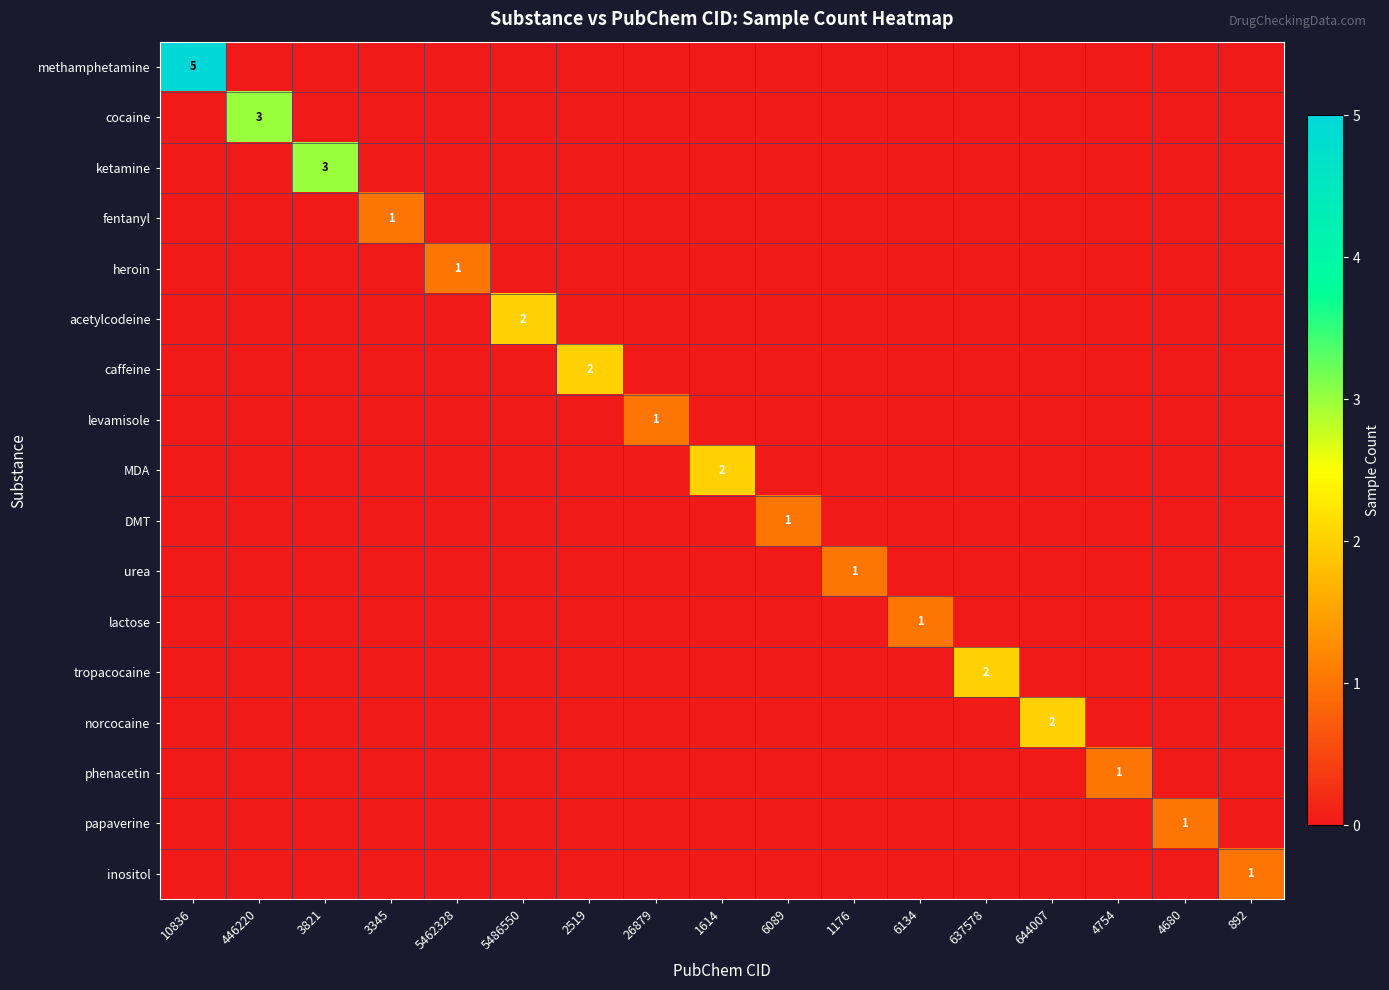

At which category is the sum across all series the highest?

10836